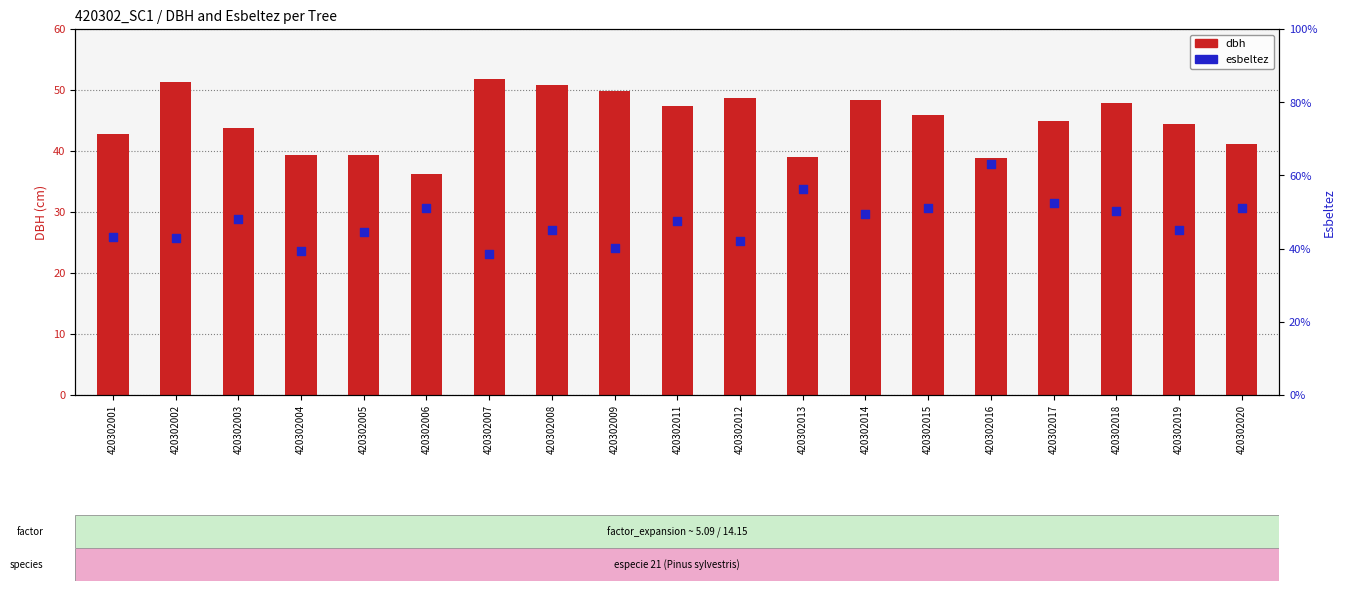

Which series reaches the minimum Y coordinate?

dbh